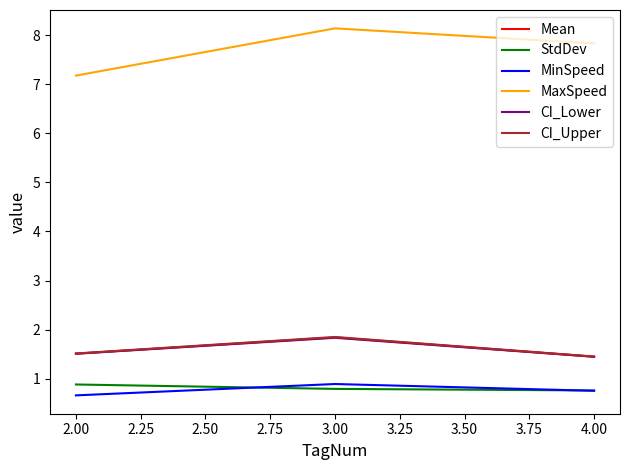

What position from the right is 2.00?

3